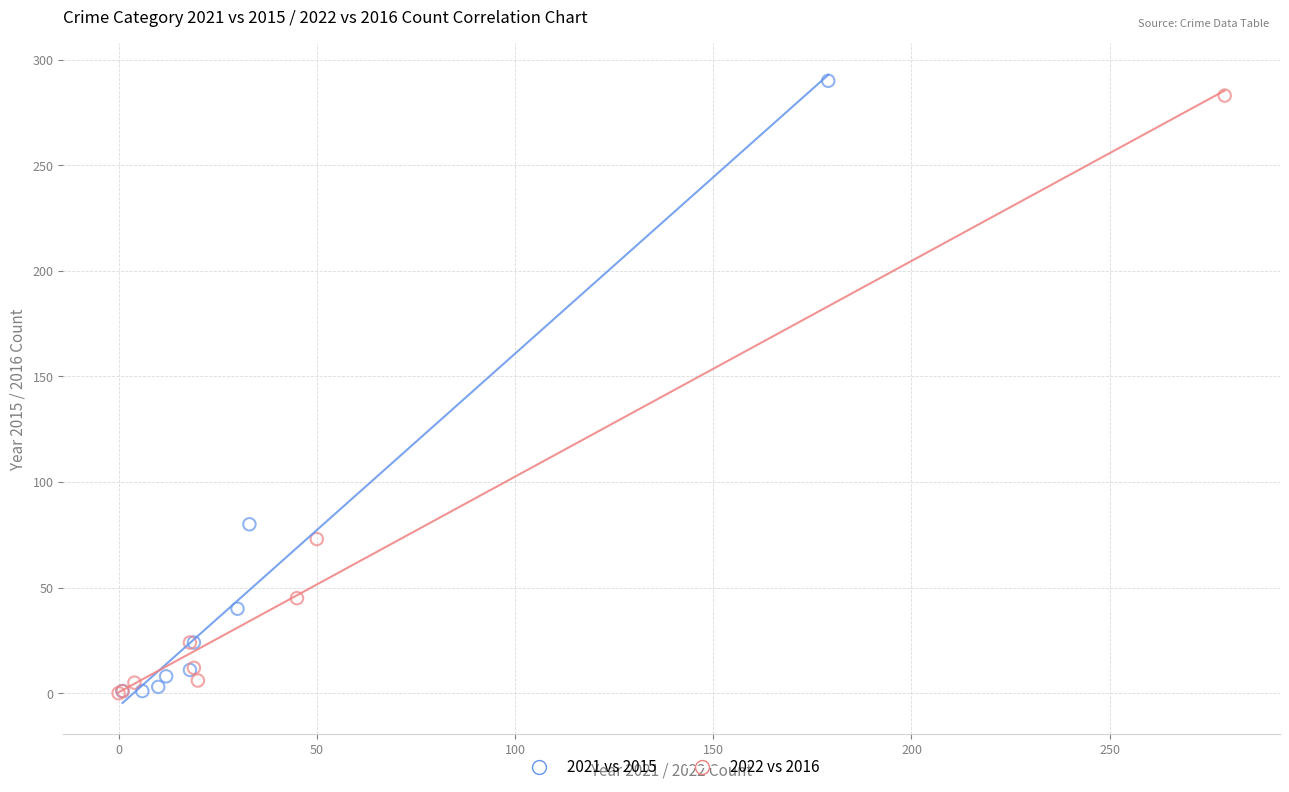

Which series has the widest spread of Y values?

2021 vs 2015